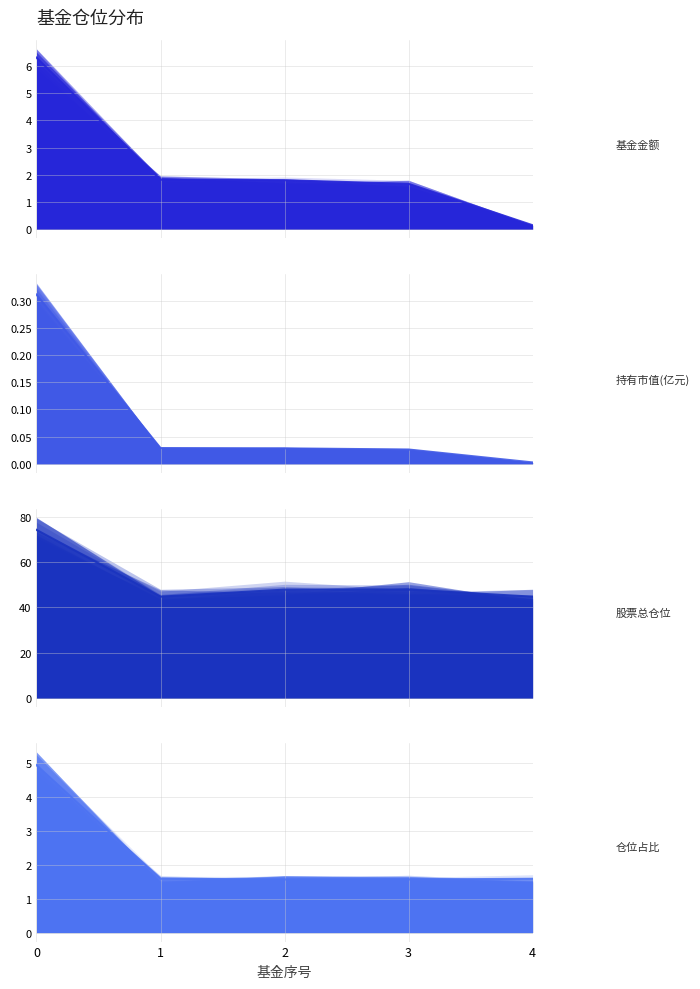

What is the sum of the 股票总仓位 values at 1 and 4?

89.4